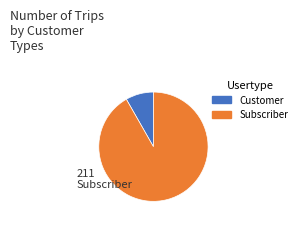

How many slices are in this pie chart?

2